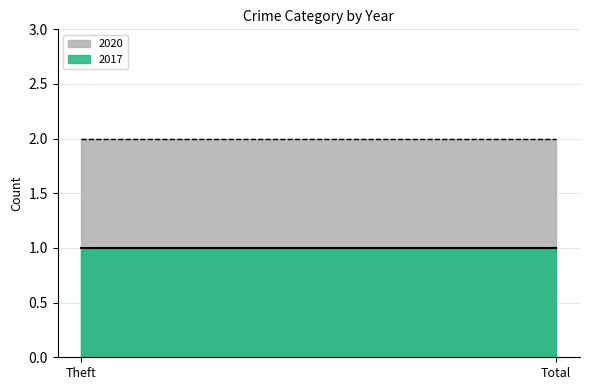

At which category is the sum across all series the highest?

Theft